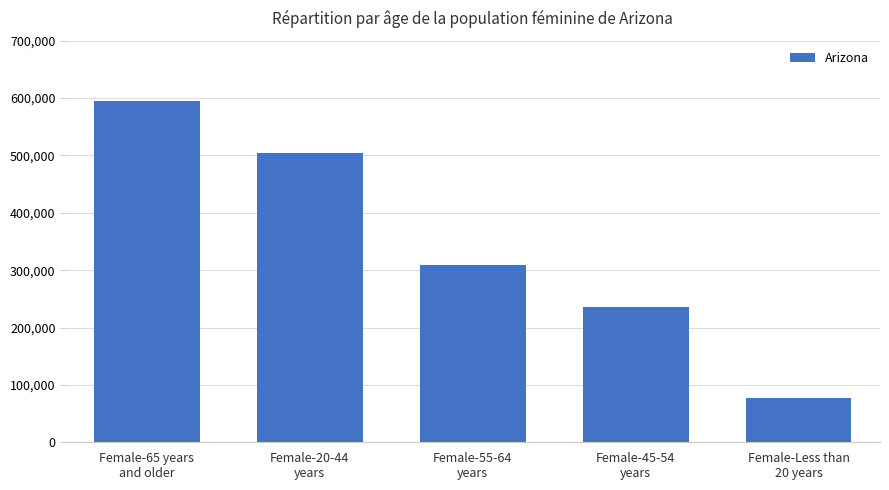

How many values are between 236629 and 504196?

3